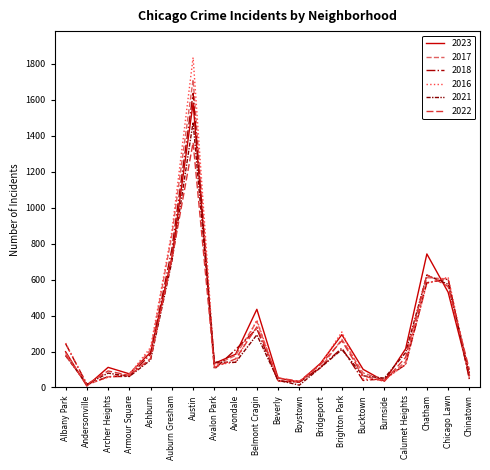

Where is 2018 nearest to the value 827?

Auburn Gresham